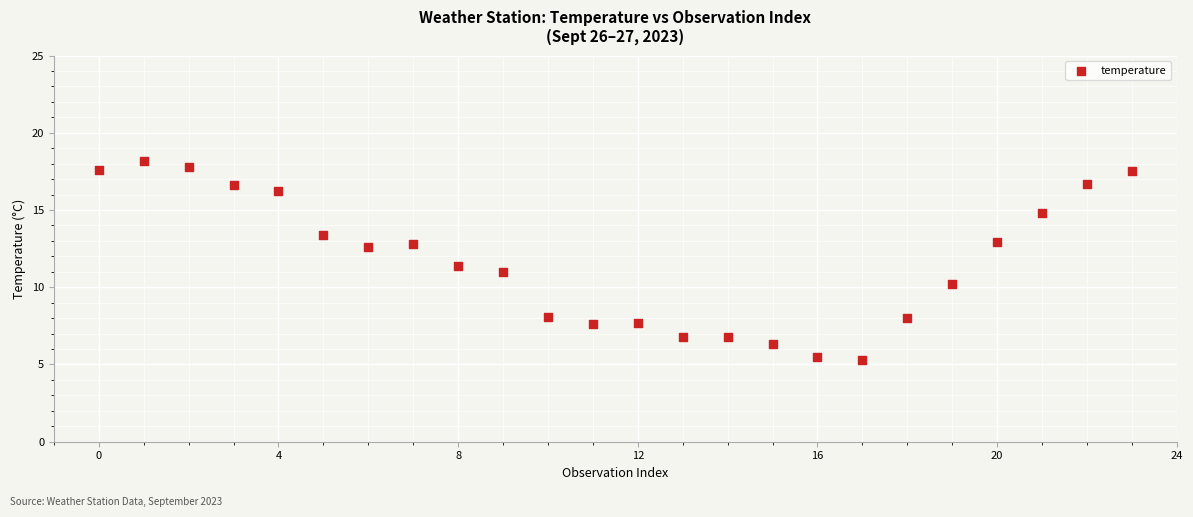

What is the range of Y values (max minus min)?

12.9